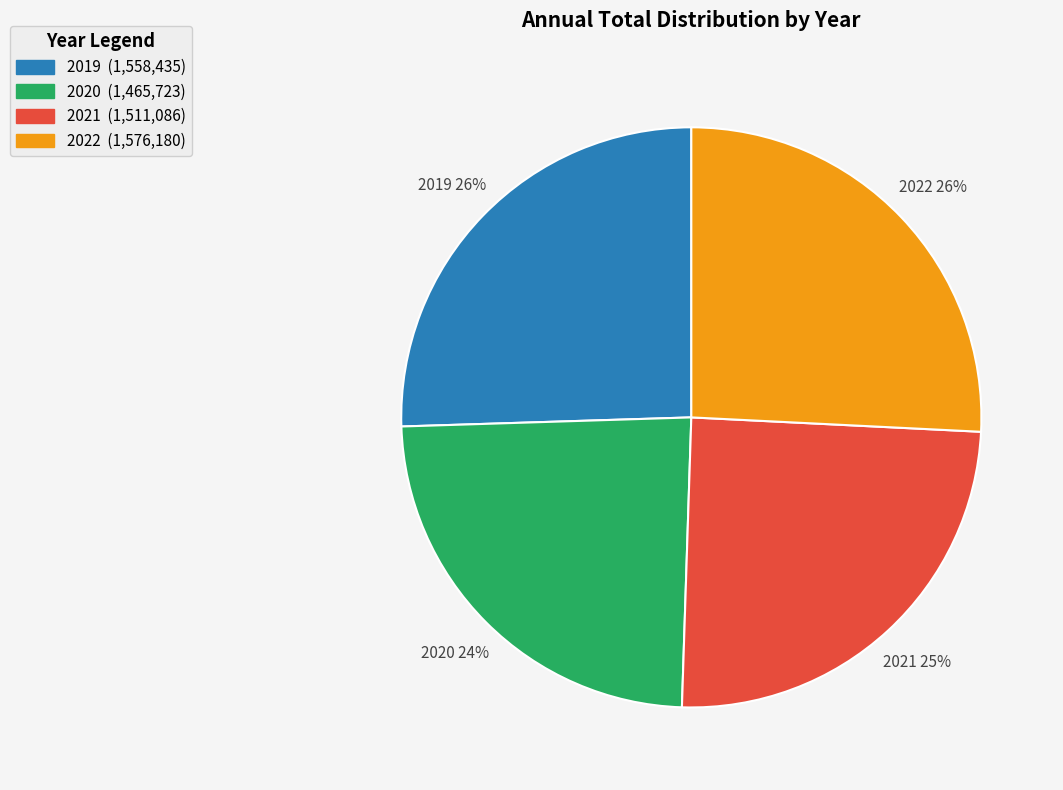

How many segments does this pie chart have?

4